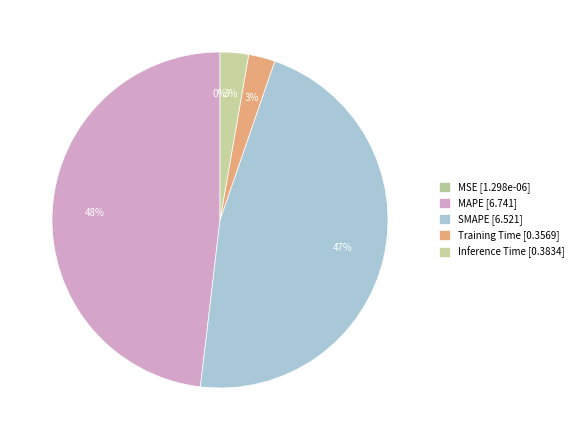

Count the number of slices in the pie.

5